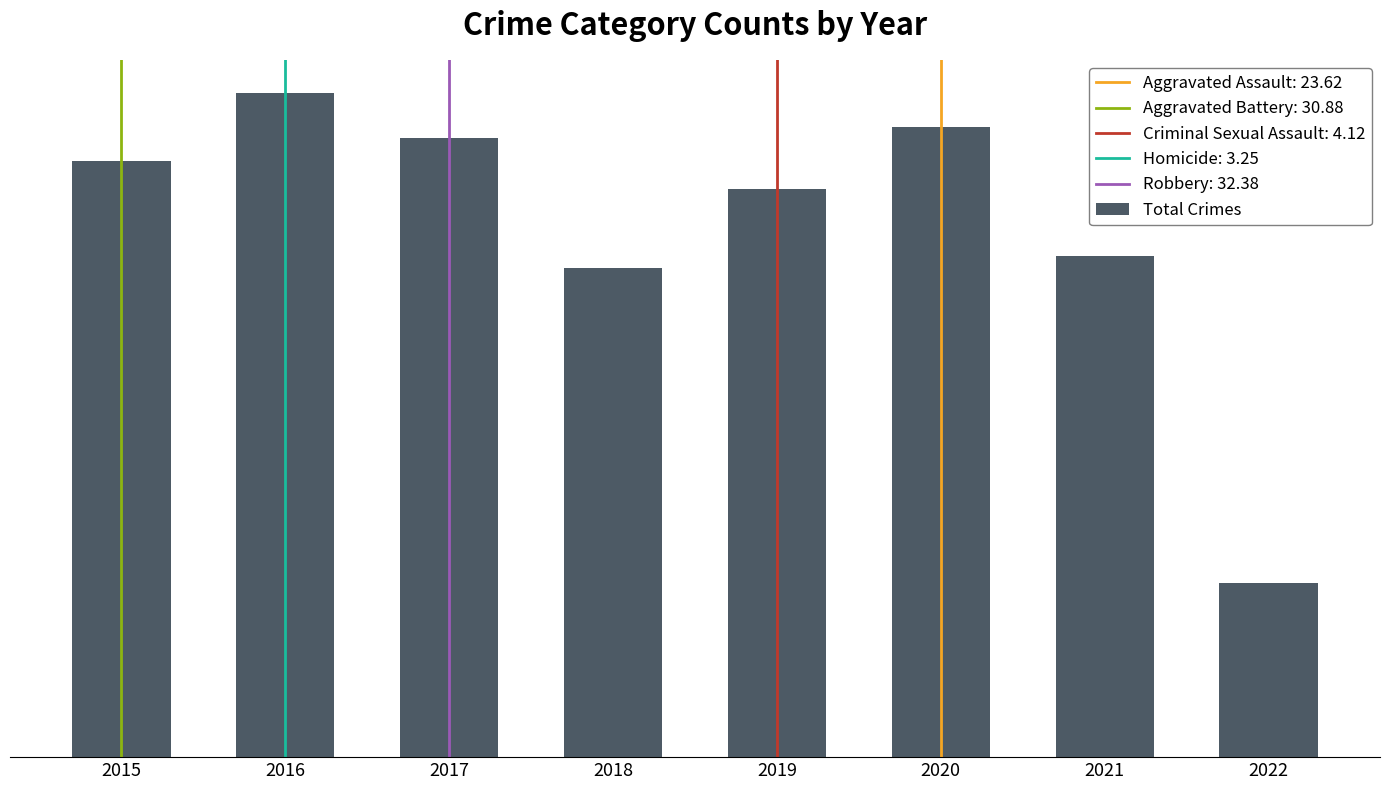

Reading left to right, what are all the values shown in this chart?

106	118	110	87	101	112	89	31